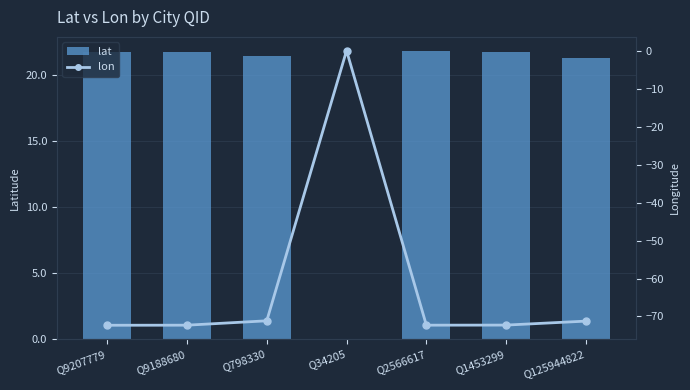

Which series has the largest total across all categories?

lat